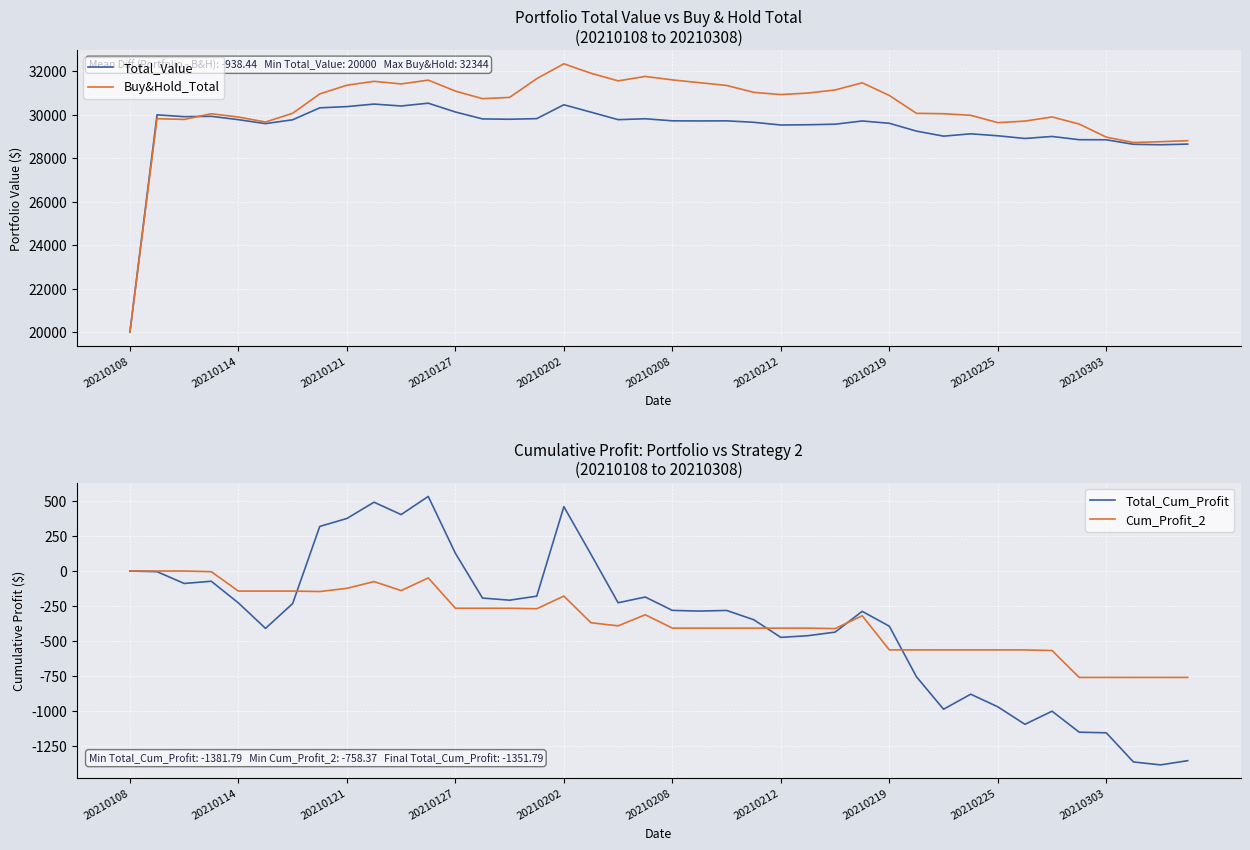

Is this an area chart (filled region under the line)?

No